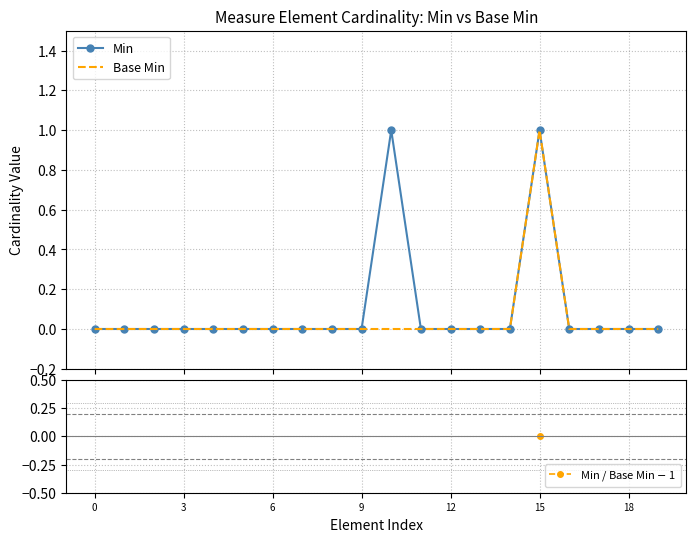

True or false: Min / Base Min $-$ 1 and Base Min intersect in this chart.

False